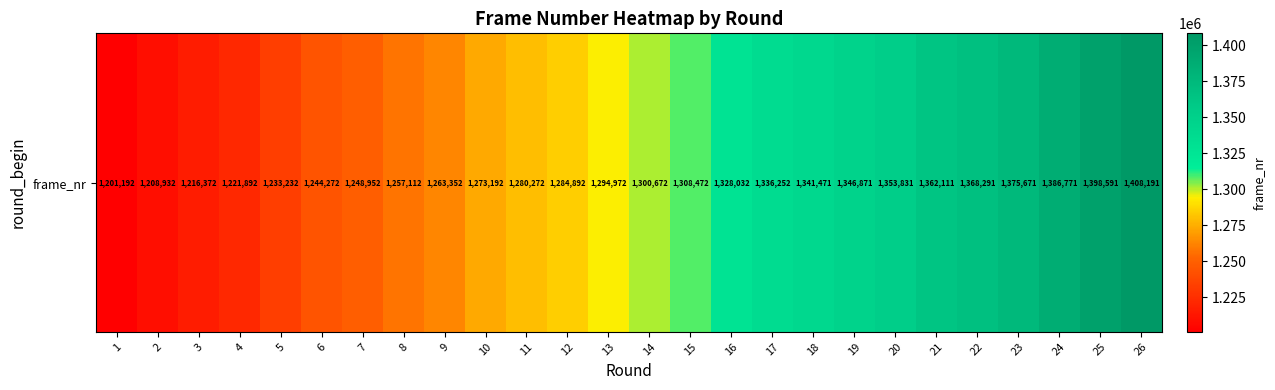

What is the minimum value shown in the chart?

1201192